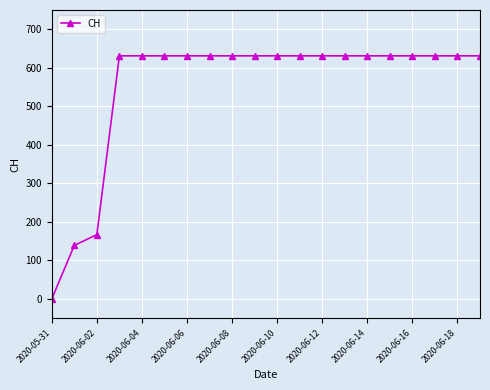

What is the difference between the maximum and minimum values?

631